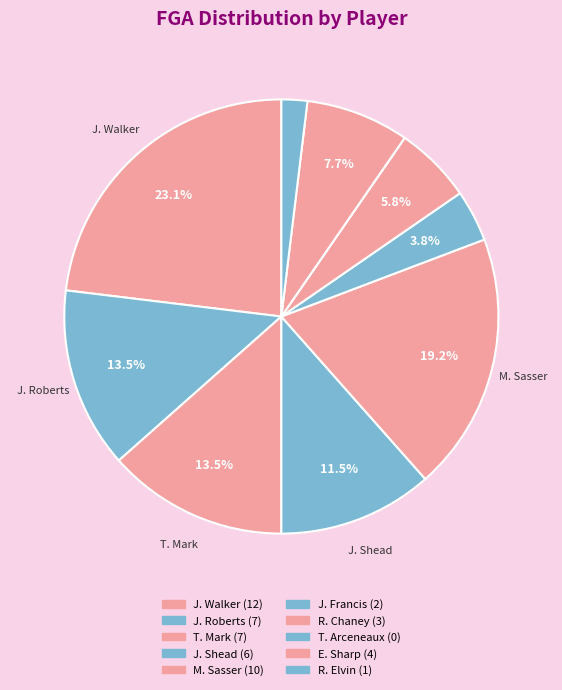

To the nearest percent, what portion does T. Mark represent?

13%